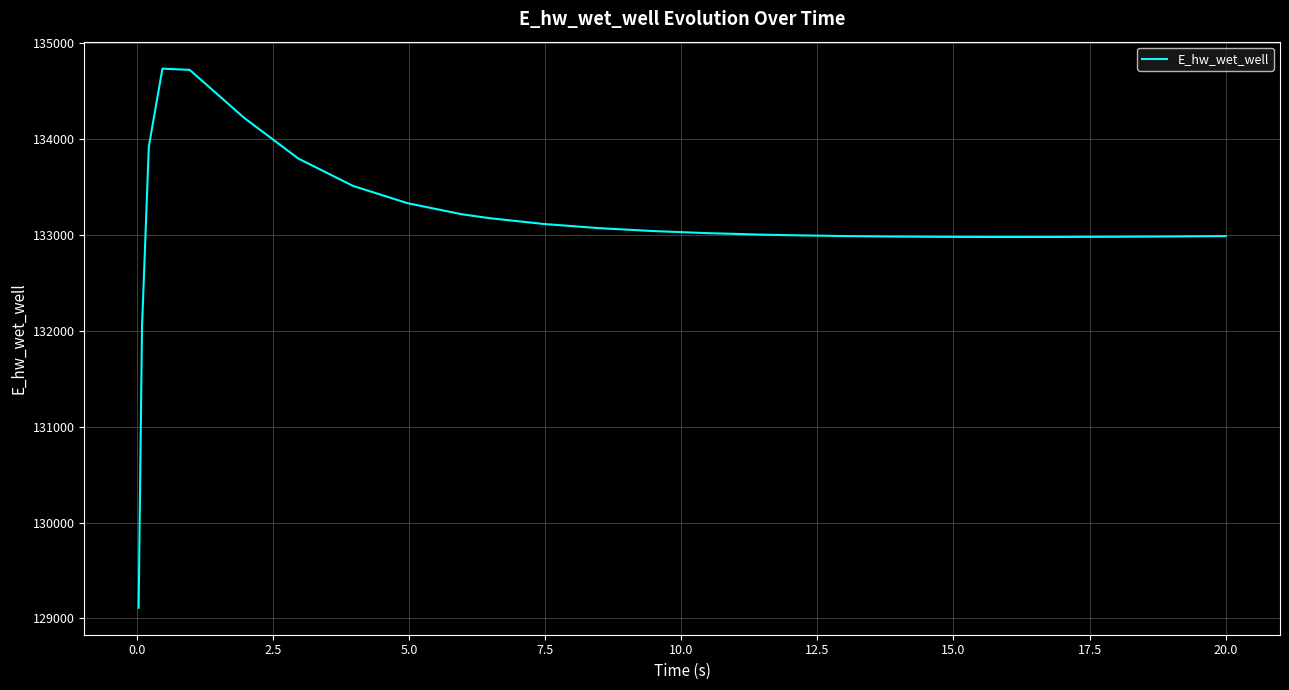

Count the number of categories in the chart.

26